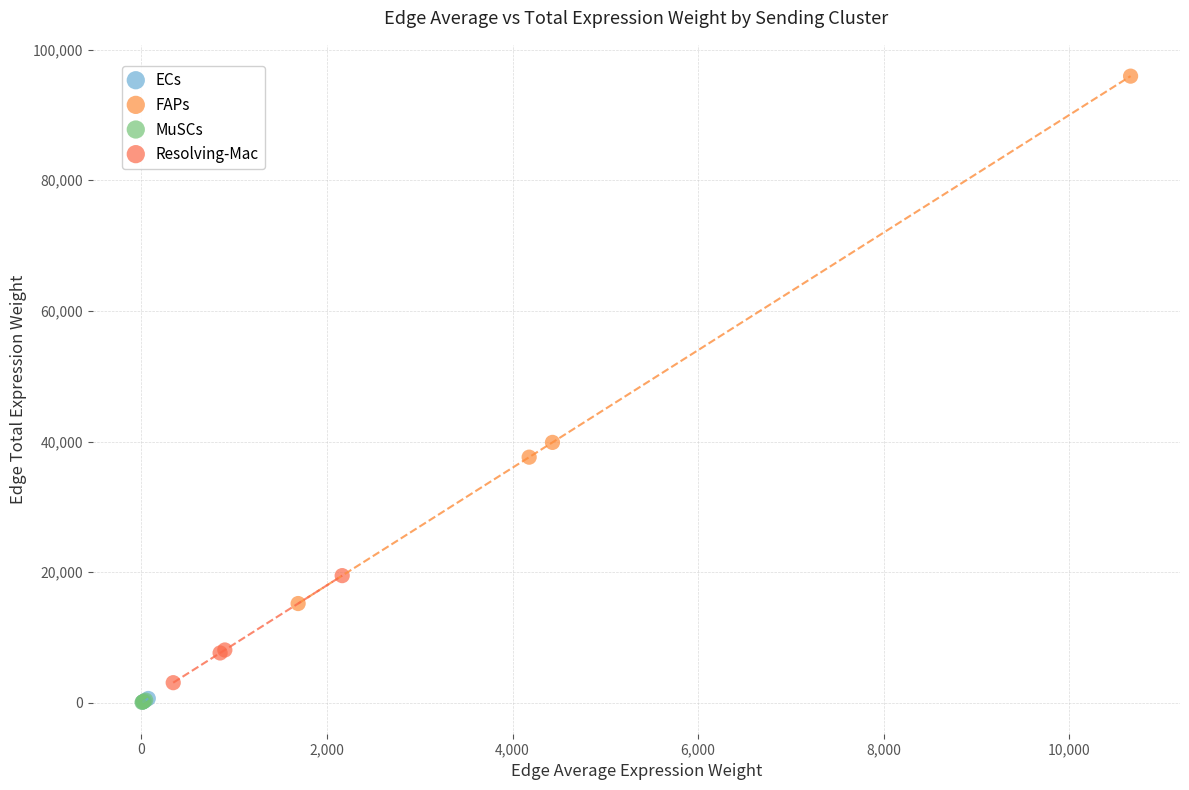

Which series contains the highest Y value?

FAPs